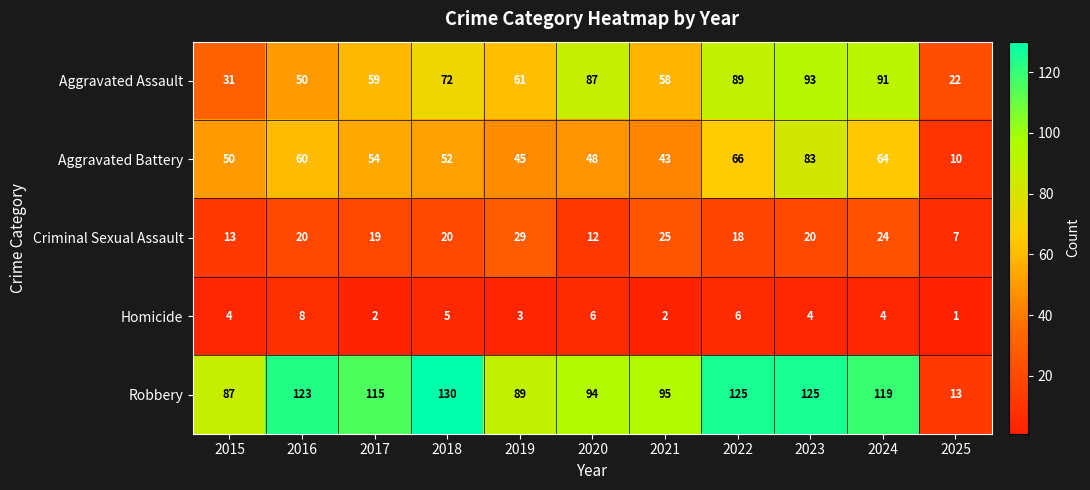

How many series are shown in this chart?

5